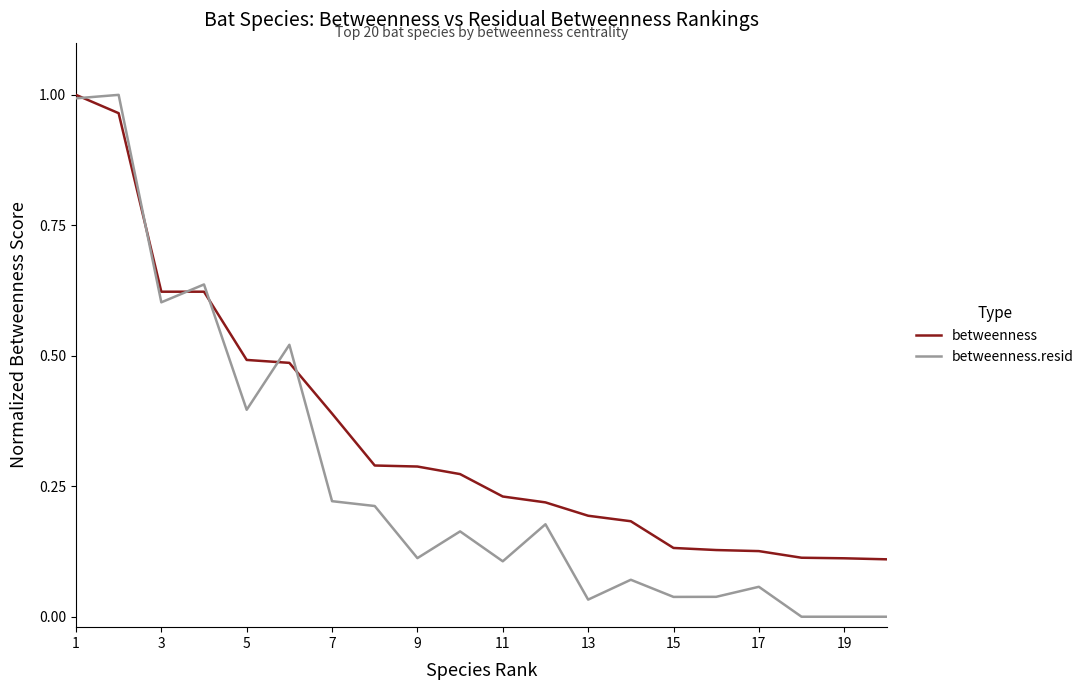

List the series in order of their overall mean, highest first.

betweenness, betweenness.resid